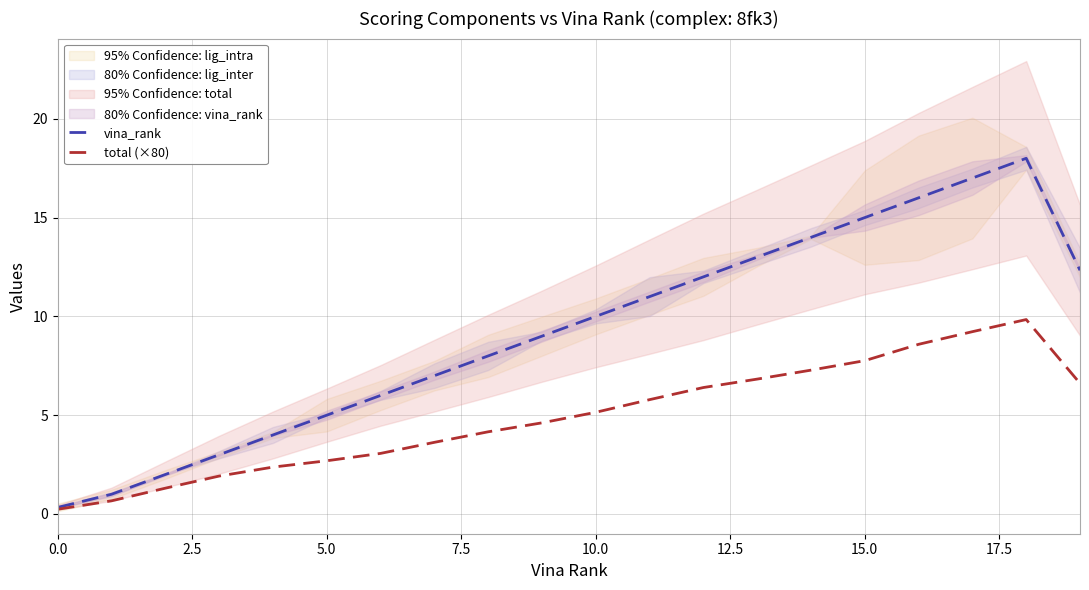

What is the difference between the second highest and second lowest values in the total (×80) series?

8.6